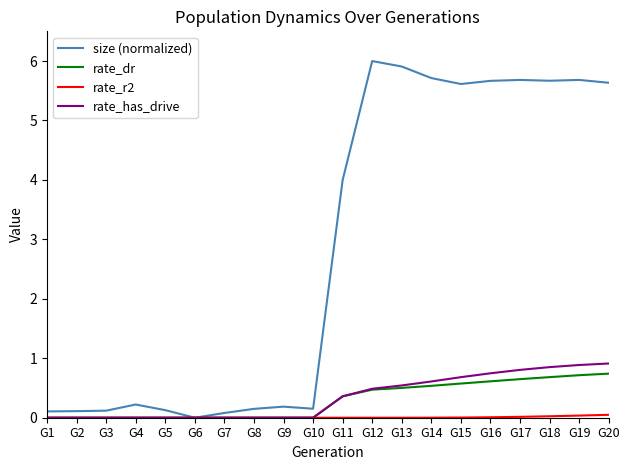

What is the greatest value displayed?

6.0